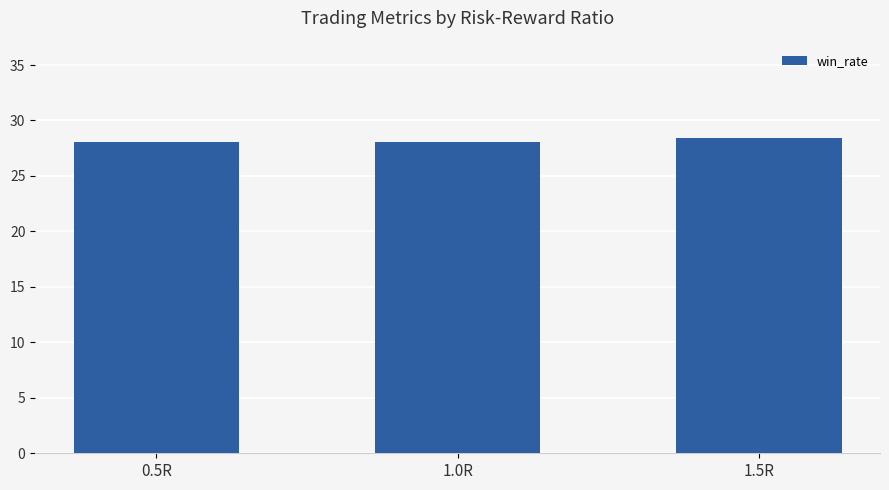

Approximately how many times larger is the value at 1.0R compared to 1.5R?

1.0